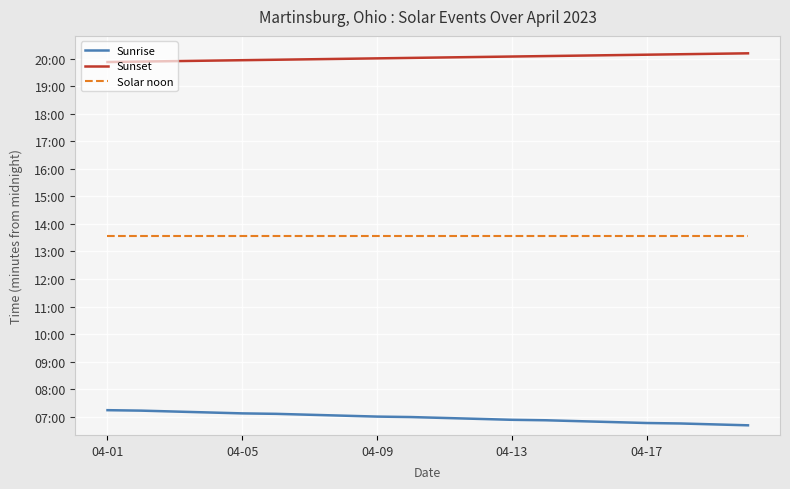

What is the average value of the Sunrise series?

418